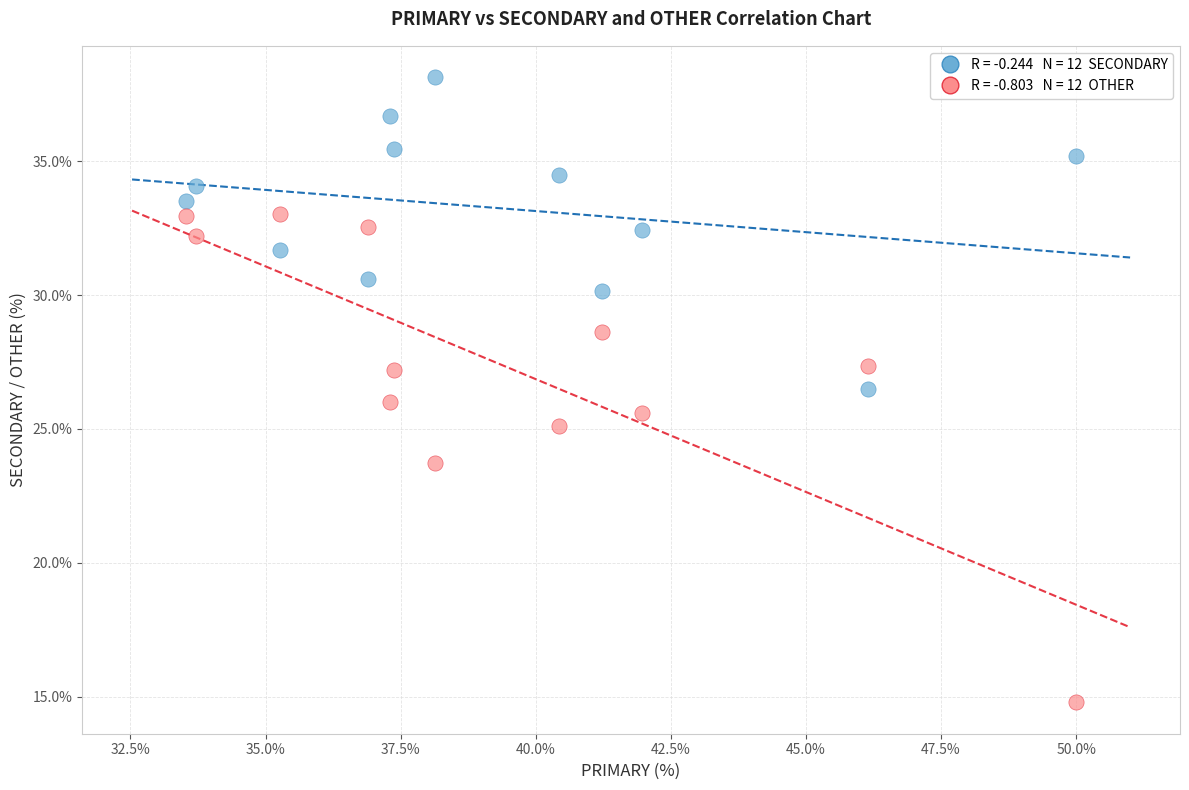

Across all data points, what is the range of X values (max minus min)?

16.5